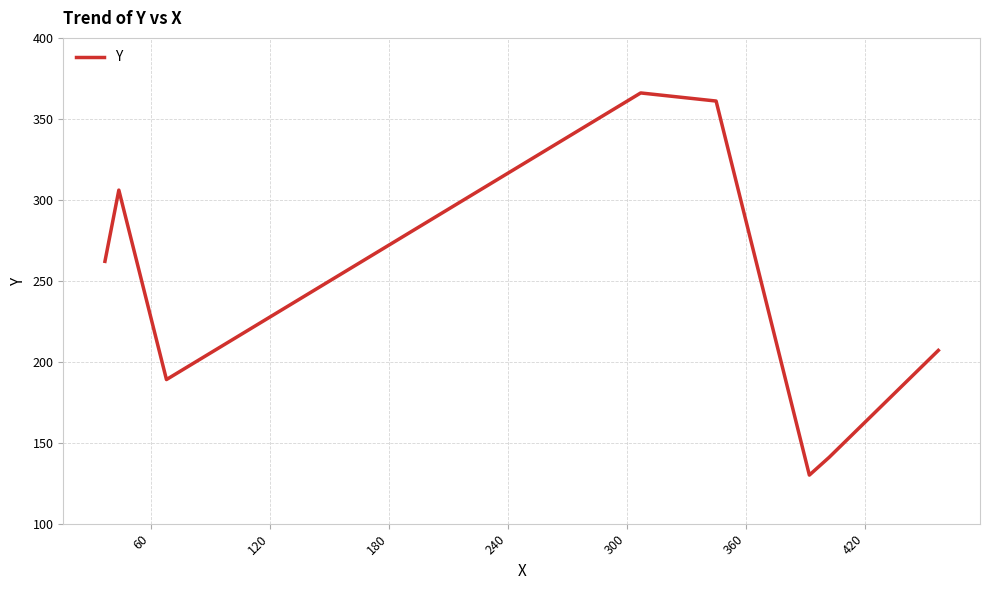

How many series are shown in this chart?

1